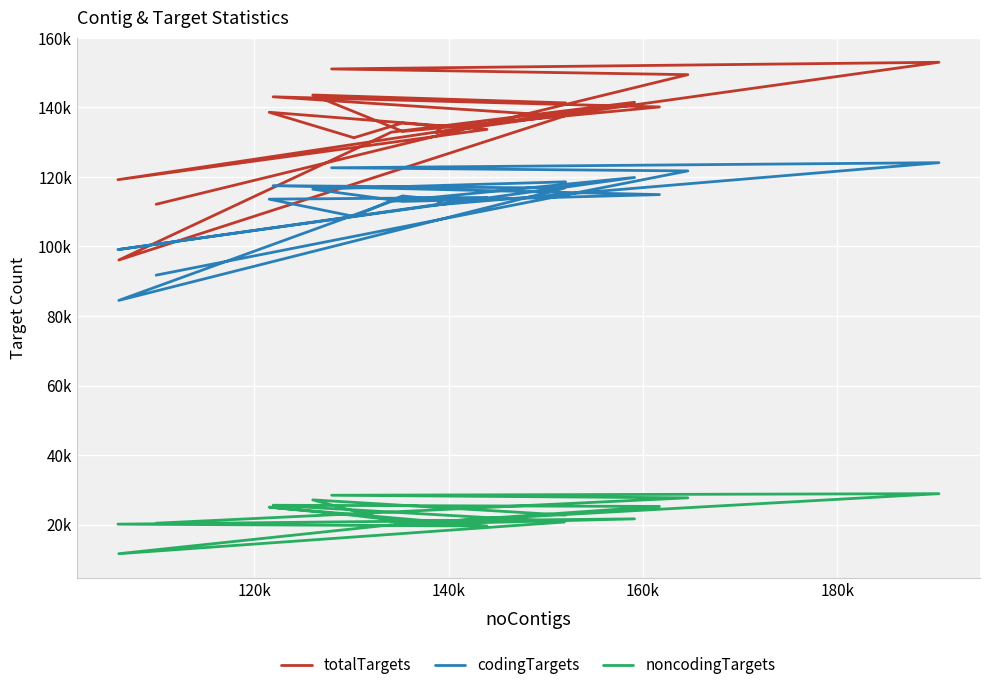

Is the value of noncodingTargets at 19 greater than the value of totalTargets at 19?

No